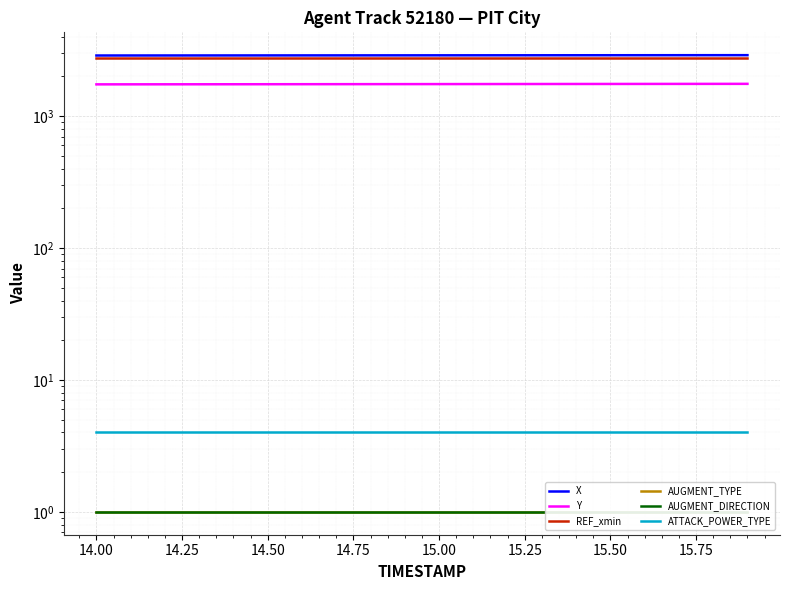

What is the sum of all Y values?

35006.9